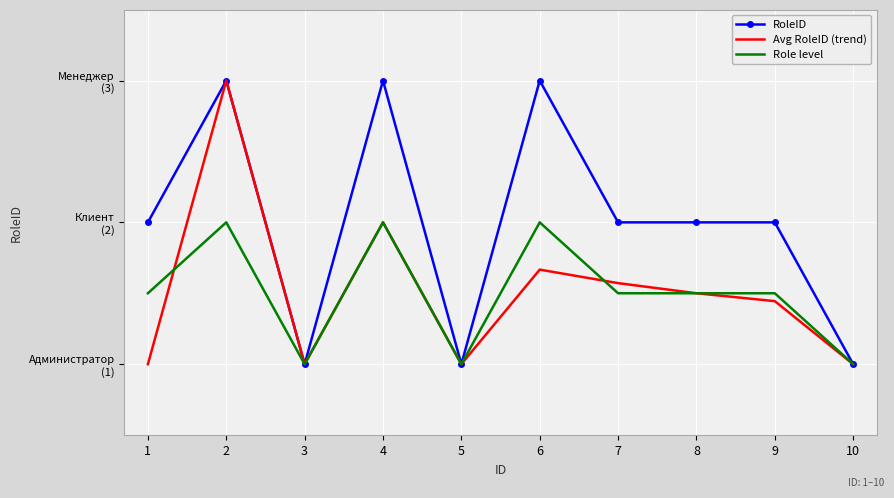

What is the value of the Avg RoleID (trend) point at the 6th from the left?

1.7